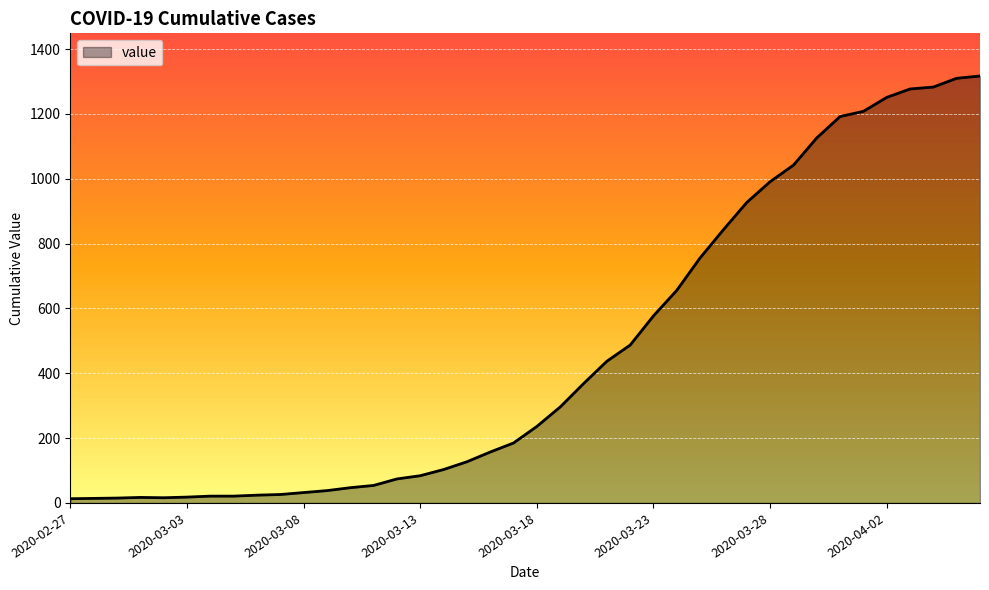

What is the maximum value shown in the chart?

1317